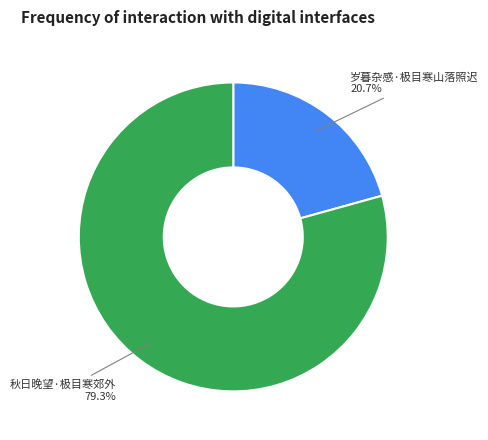

Is 岁暮杂感·极目寒山落照迟 the majority of the pie?

No